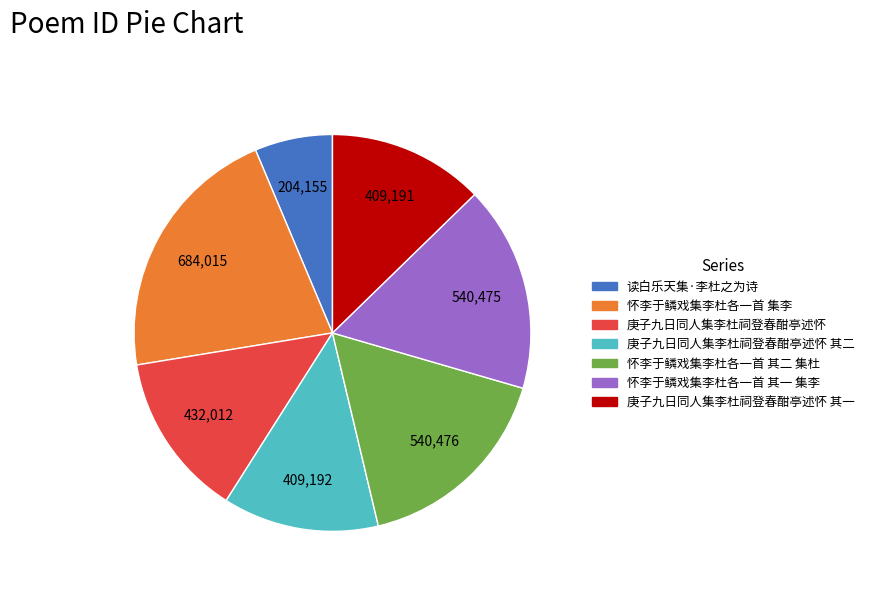

Which category has the biggest portion of the pie?

怀李于鳞戏集李杜各一首 集李